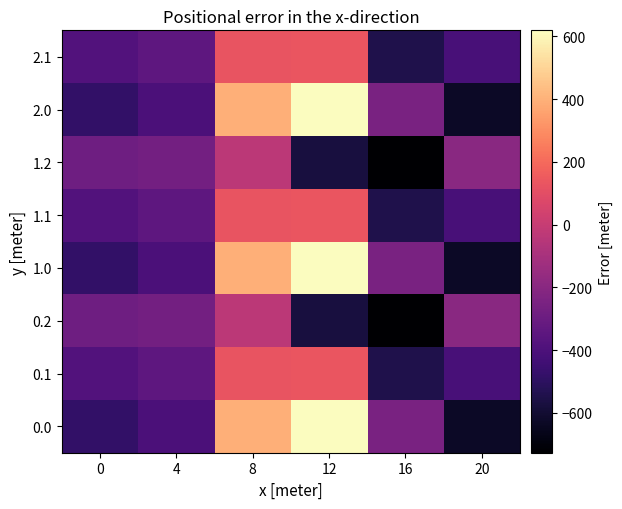

What is the spread (max minus min) of values at 12?

1190.6